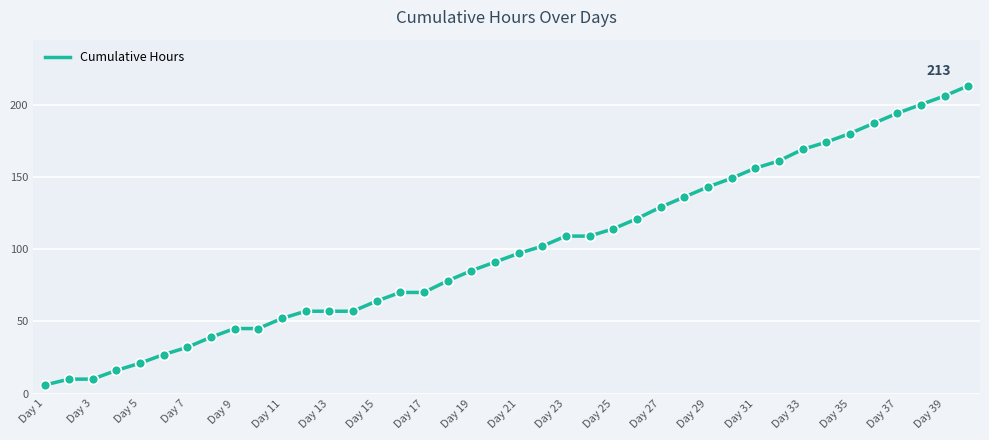

What is the minimum value shown in the chart?

6